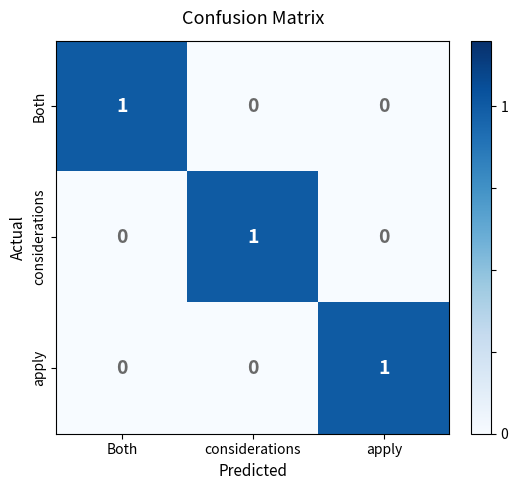

How many Both values are between 0 and 1?

3